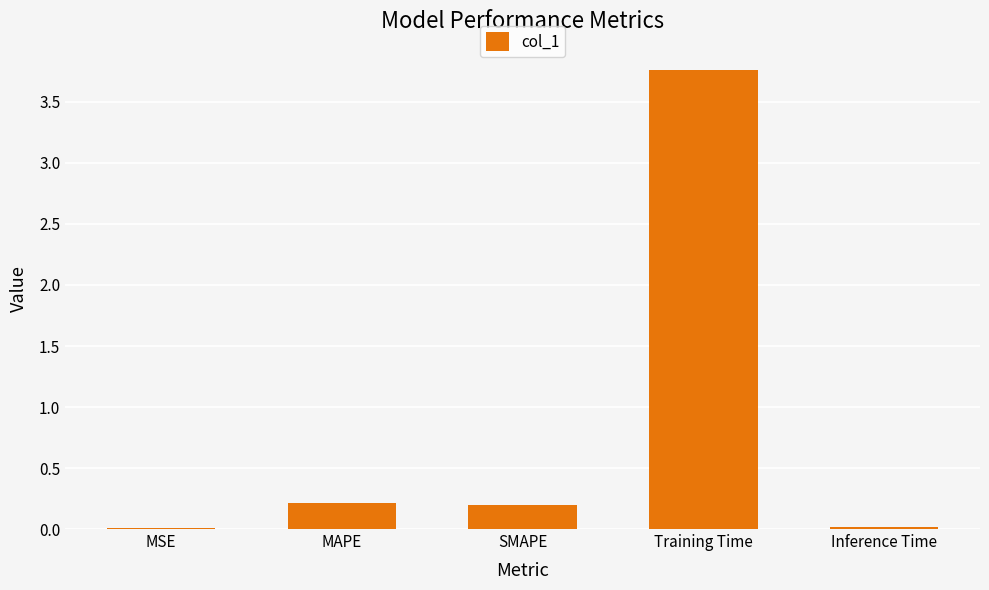

Which has a higher value, SMAPE or Inference Time?

SMAPE